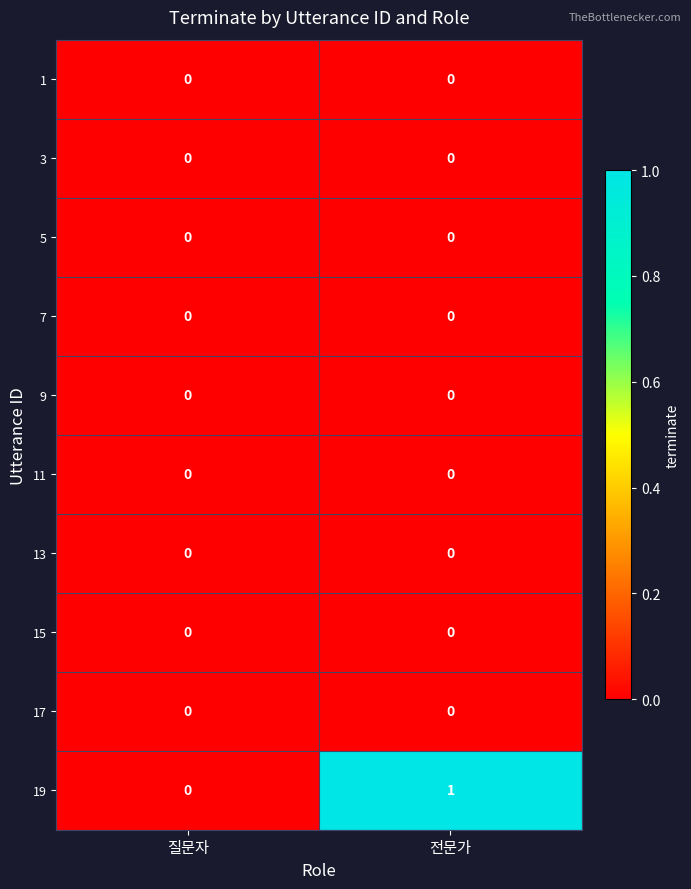

At which category is the sum across all series the highest?

전문가